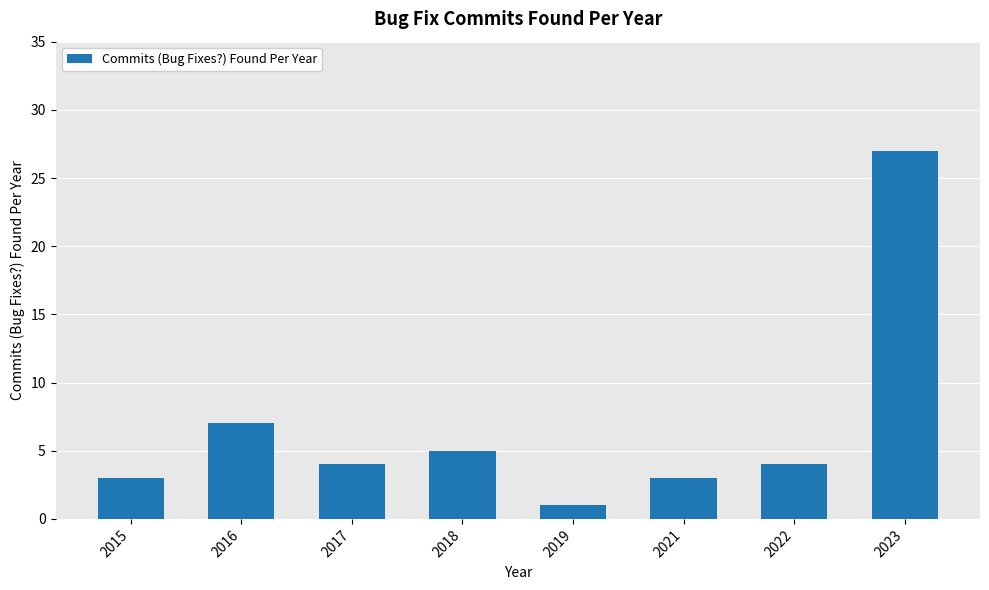

What is the value of the 4th bar from the left?

5